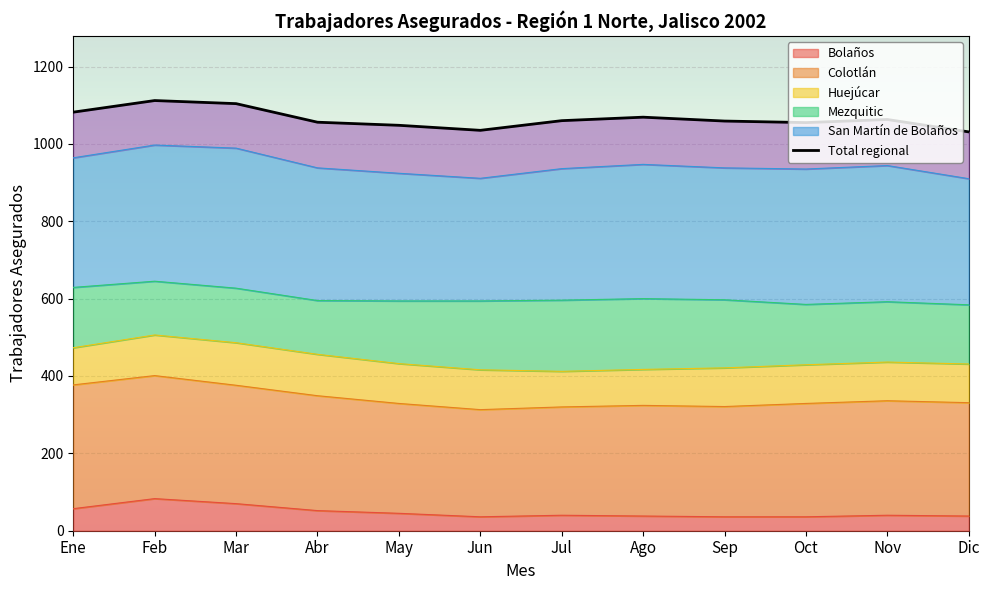

True or false: Mezquitic and San Martín de Bolaños cross at least once.

False